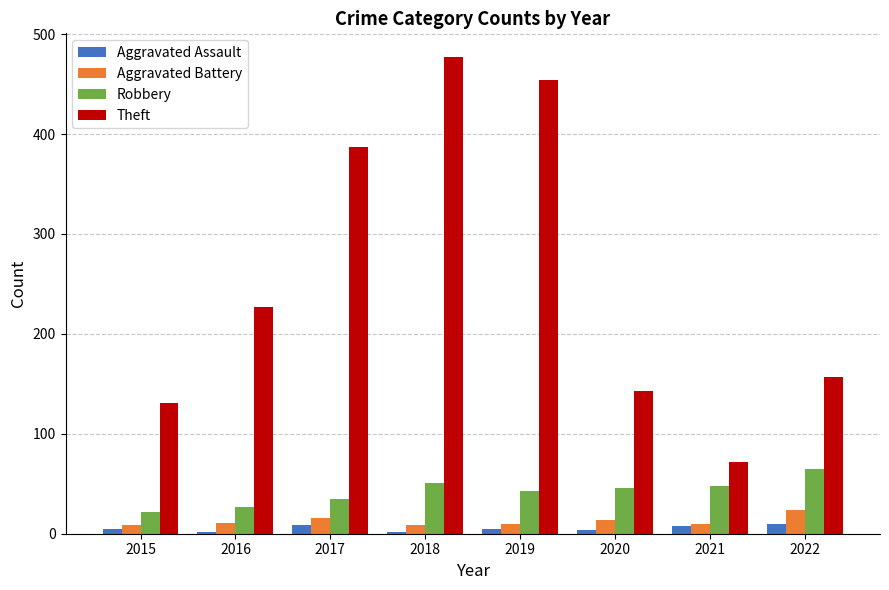

What is the difference between the Aggravated Battery values at 2018 and 2021?

1